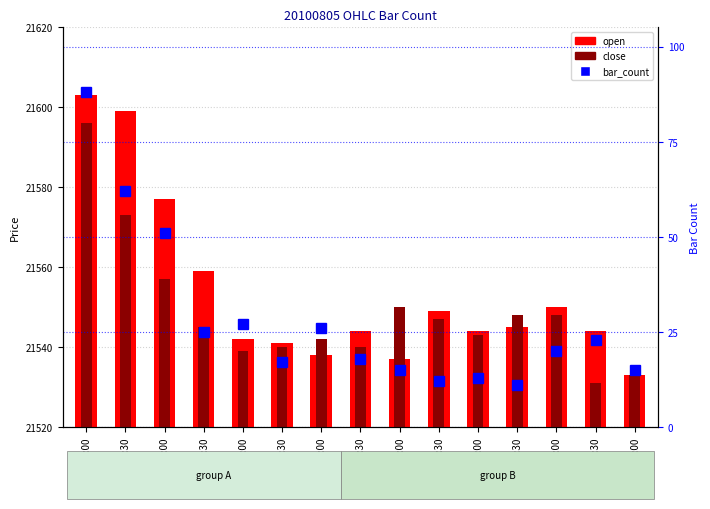

What is the total value across all series at 10:03:00?

66